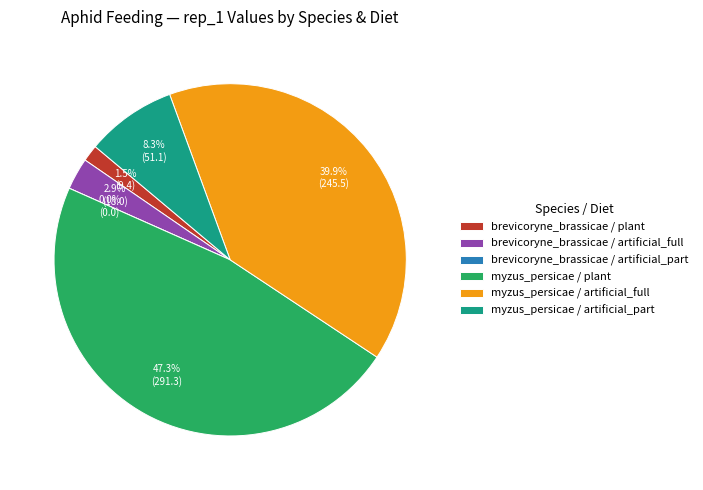

What percentage is the brevicoryne_brassicae / plant slice, to the nearest percent?

2%